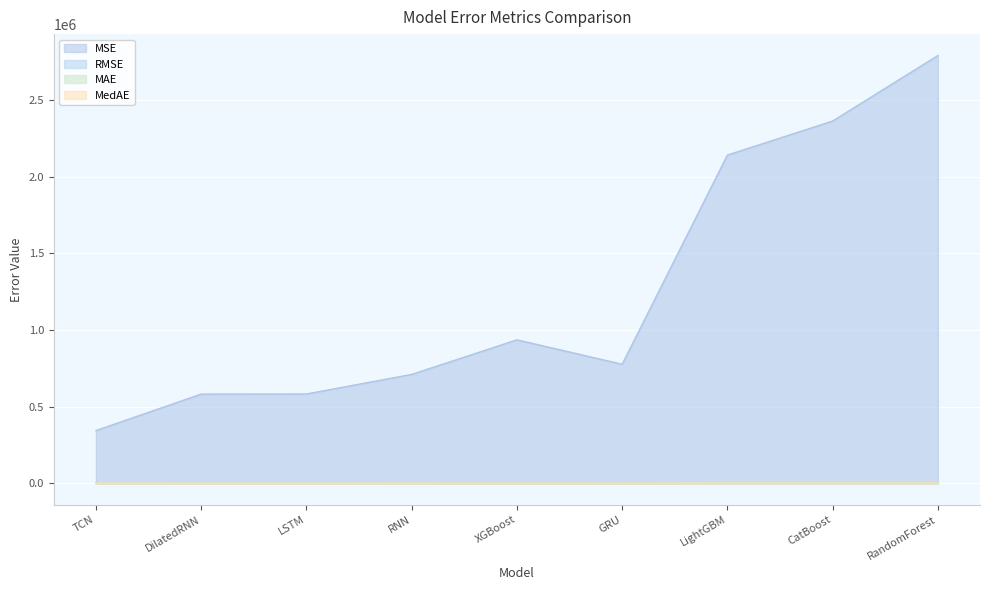

Reading left to right, list all the values displayed in this chart.

MSE: TCN=343297.4	DilatedRNN=581196.0	LSTM=582007.1	RNN=709591.6	XGBoost=935194.0	GRU=775990.2	LightGBM=2140070.0	CatBoost=2362043.5	RandomForest=2789399.0
RMSE: TCN=585.9	DilatedRNN=762.4	LSTM=762.9	RNN=842.4	XGBoost=967.1	GRU=880.9	LightGBM=1462.9	CatBoost=1536.9	RandomForest=1670.1
MAE: TCN=436.1	DilatedRNN=566.5	LSTM=549.0	RNN=675.5	XGBoost=747.3	GRU=739.6	LightGBM=1251.8	CatBoost=1277.6	RandomForest=1421.1
MedAE: TCN=360.5	DilatedRNN=398.5	LSTM=430.5	RNN=528.6	XGBoost=615.6	GRU=723.0	LightGBM=1267.2	CatBoost=1275.6	RandomForest=1387.2